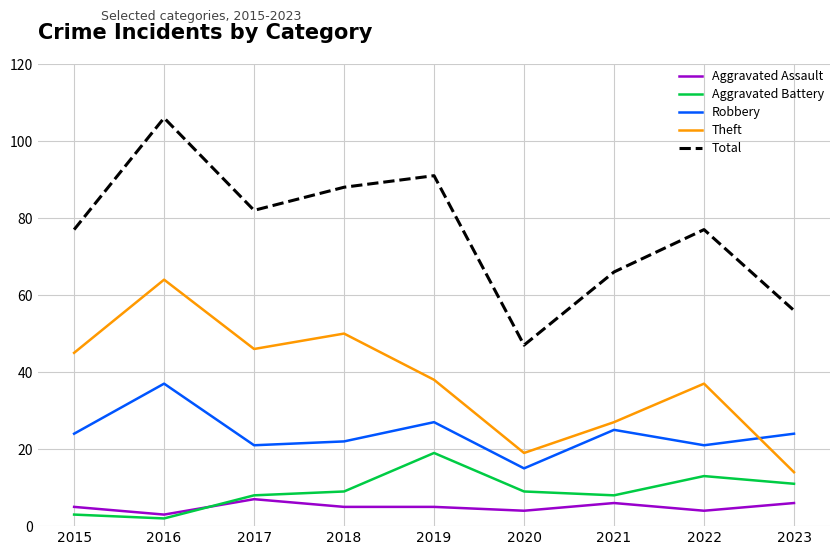

What is the sum of all Aggravated Assault values?

45